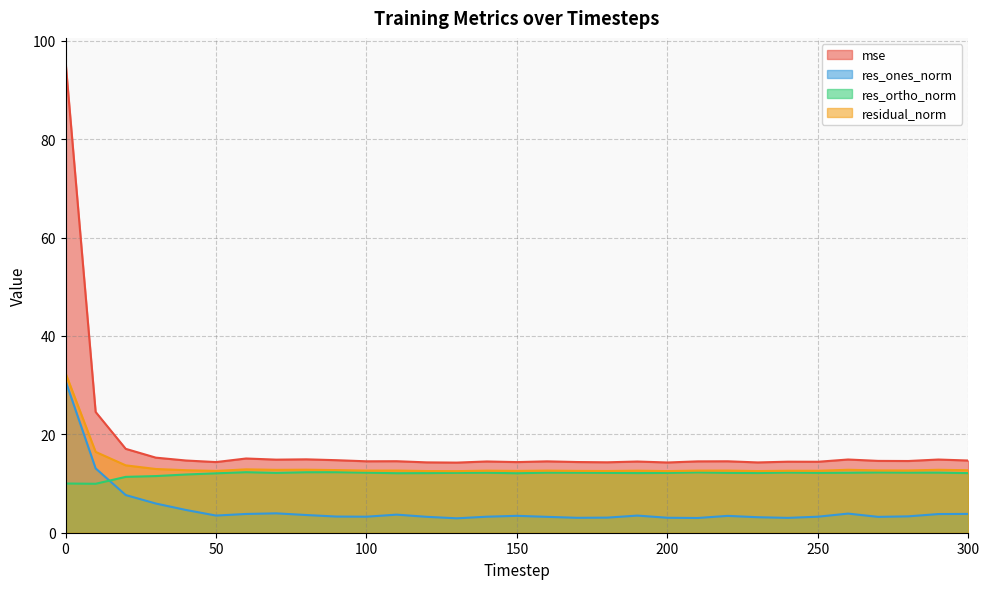

At which label is res_ones_norm closest to 16?

10